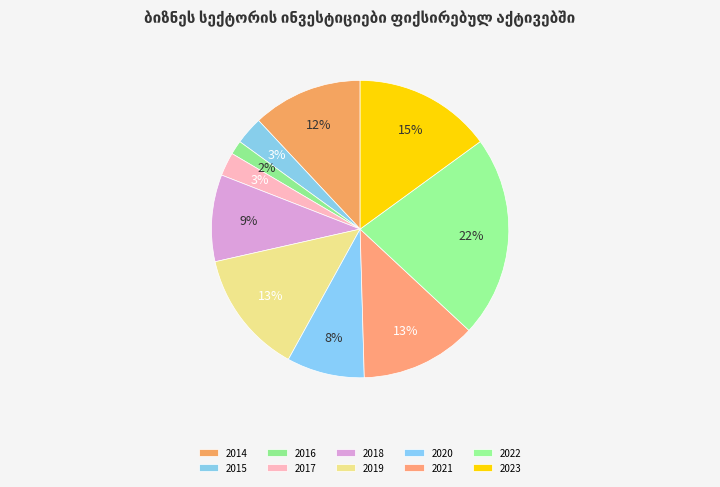

To the nearest percent, what is the difference between the largest and smallest slice percentages?

20%